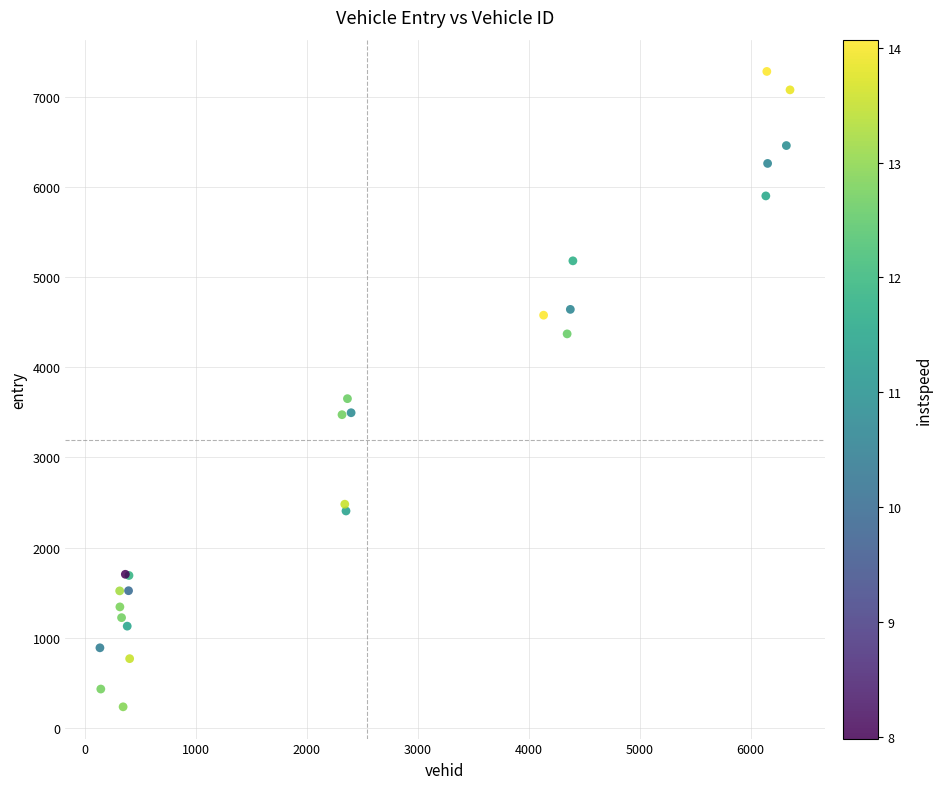

What Y value in the scatter plot is closest to 3757?

3651.8